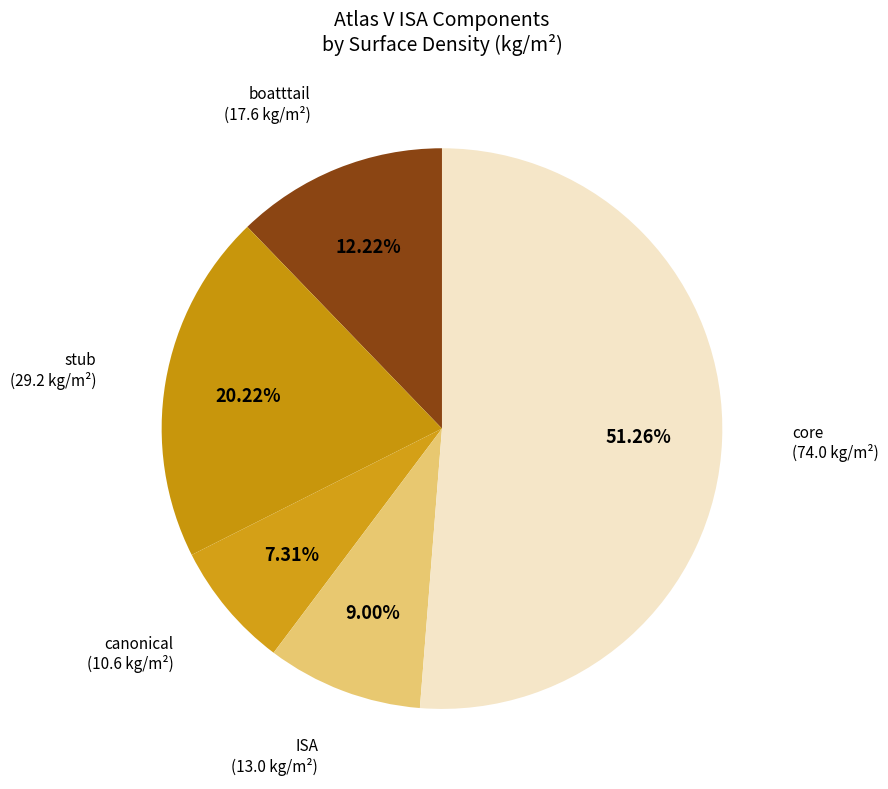

Approximately how many times larger is the value at boatttail compared to ISA?

1.4